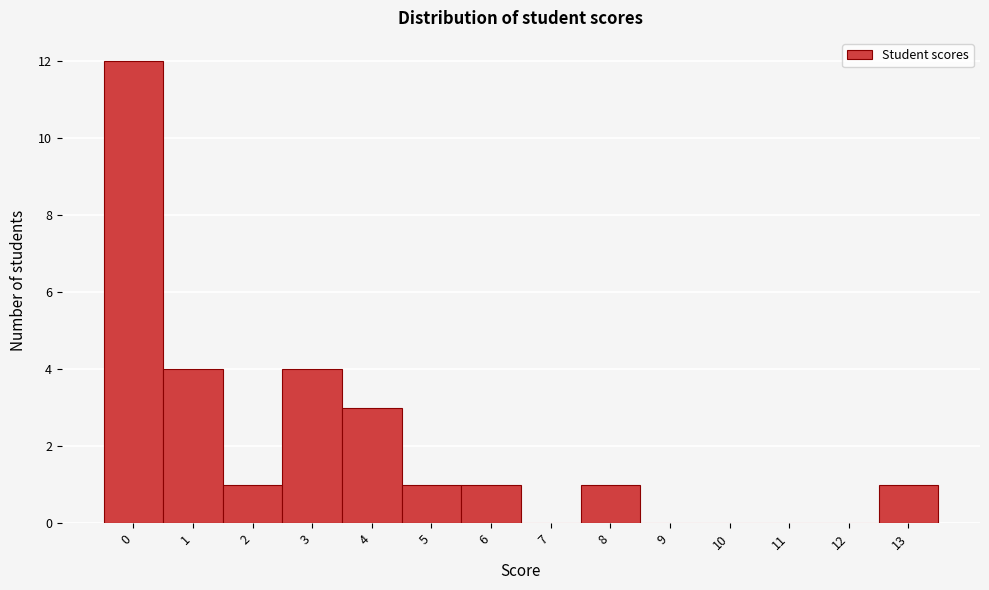

Reading left to right, list every bar in this chart as the range it spans on the x-axis followed by its height. The values are not printed on the chart, so give them approximately, as read against the axis.

-0.5 to 0.5: 12
0.5 to 1.5: 4
1.5 to 2.5: 1
2.5 to 3.5: 4
3.5 to 4.5: 3
4.5 to 5.5: 1
5.5 to 6.5: 1
6.5 to 7.5: 0
7.5 to 8.5: 1
8.5 to 9.5: 0
9.5 to 10.5: 0
10.5 to 11.5: 0
11.5 to 12.5: 0
12.5 to 13.5: 1